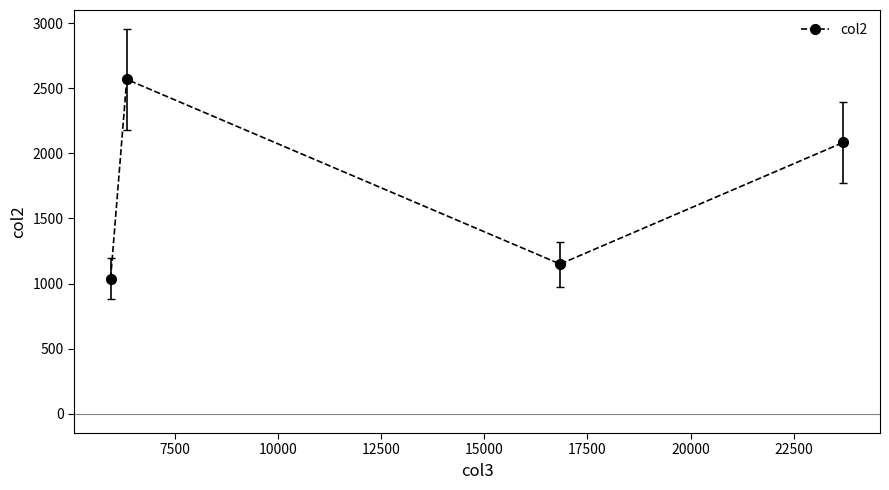

What is the minimum value shown in the chart?

1039.0